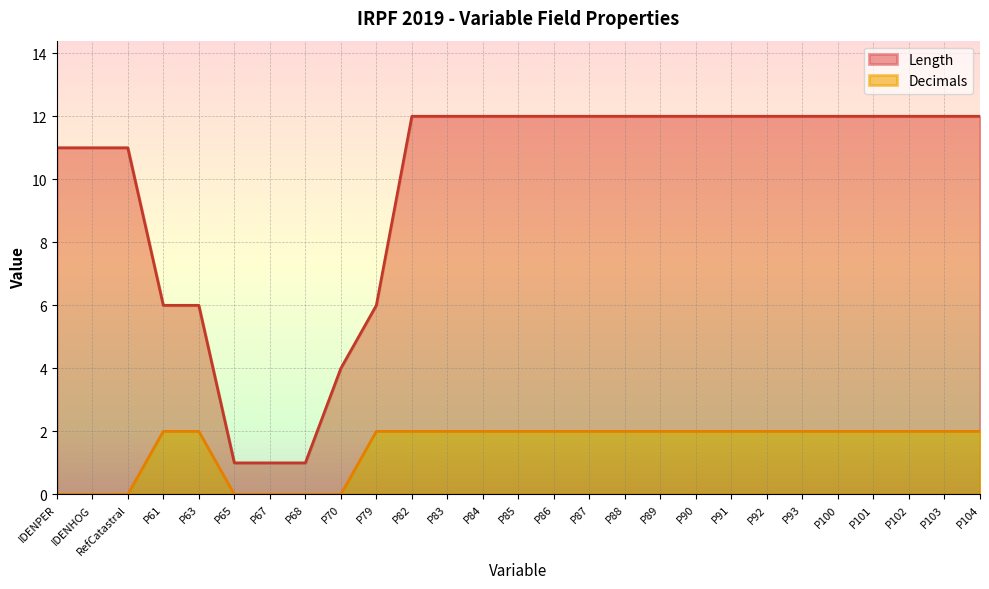

List the labels in order of Decimals value, smallest first.

IDENPER, IDENHOG, RefCatastral, P65, P67, P68, P70, P61, P63, P79, P82, P83, P84, P85, P86, P87, P88, P89, P90, P91, P92, P93, P100, P101, P102, P103, P104